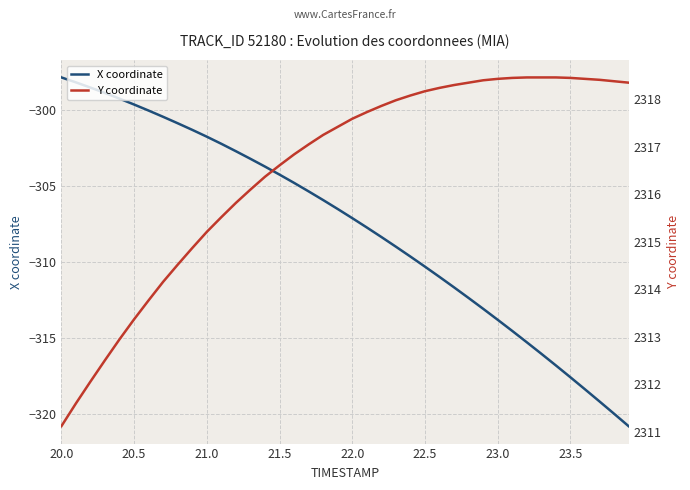

How many lines are shown in the chart?

2